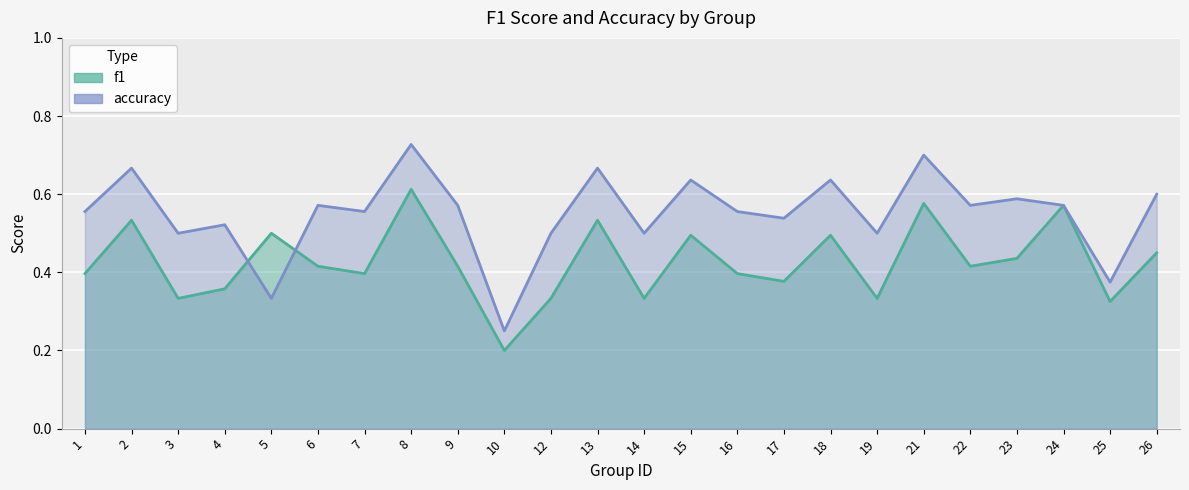

What value does the accuracy series have at 13?

0.7